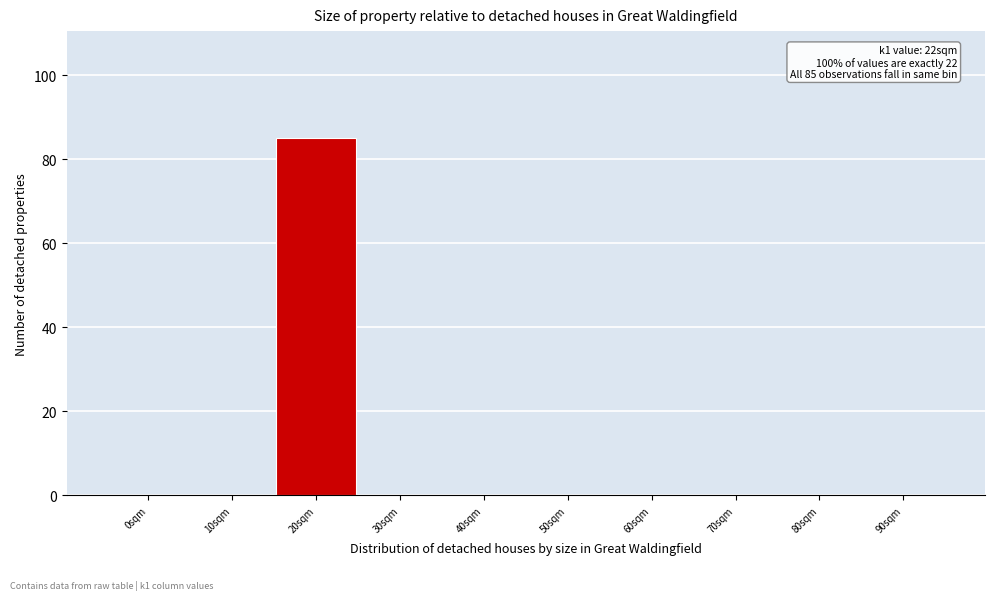

Reading left to right, extract all data points from this chart.

0sqm=0	10sqm=0	20sqm=85	30sqm=0	40sqm=0	50sqm=0	60sqm=0	70sqm=0	80sqm=0	90sqm=0